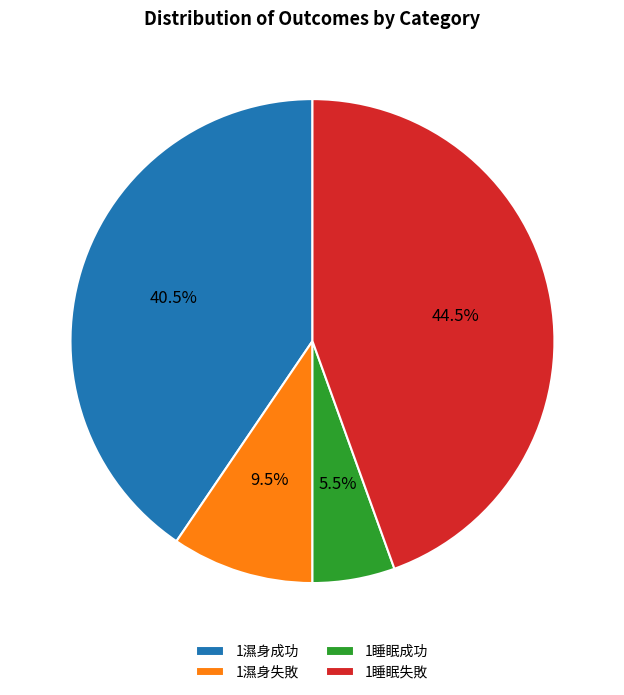

What is the smallest slice in the pie chart?

1睡眠成功